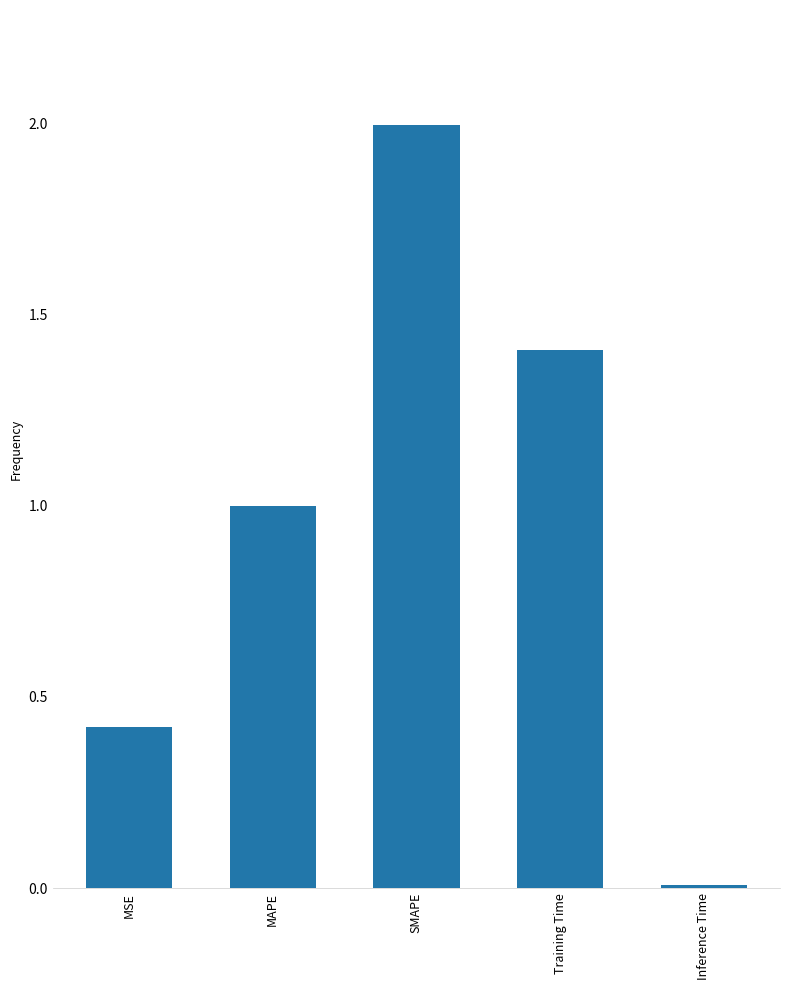

What is the change in value from MAPE to Inference Time?

-1.0